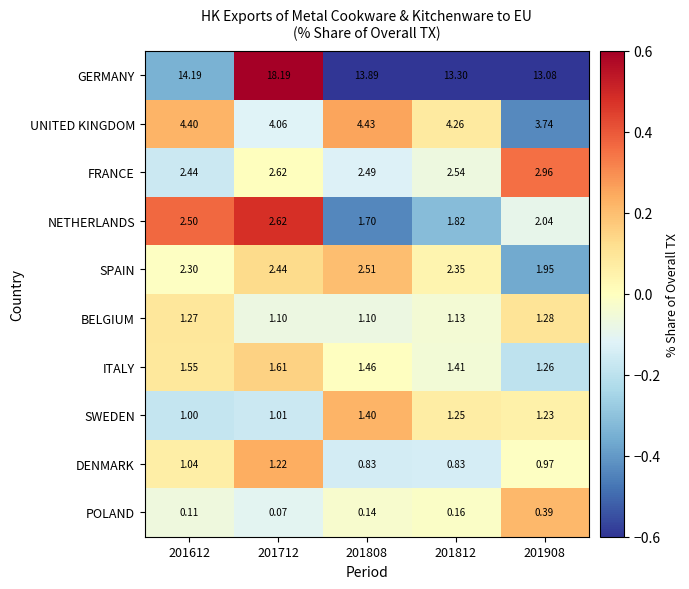

Rank the series at 201612 from lowest to highest value.

POLAND, SWEDEN, DENMARK, BELGIUM, ITALY, SPAIN, FRANCE, NETHERLANDS, UNITED KINGDOM, GERMANY